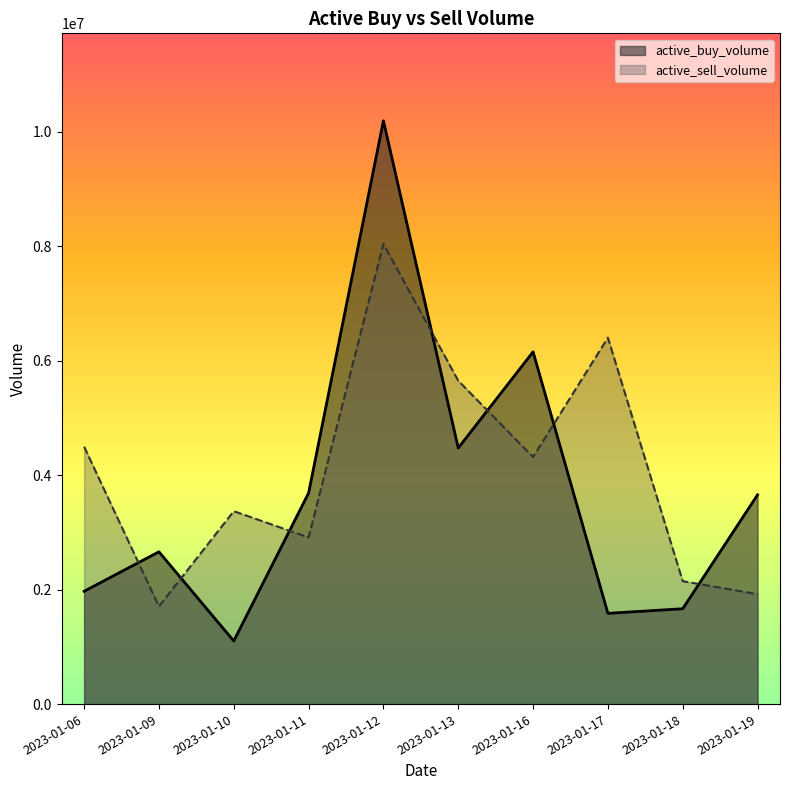

At which category does the chart reach its peak across all series?

2023-01-12